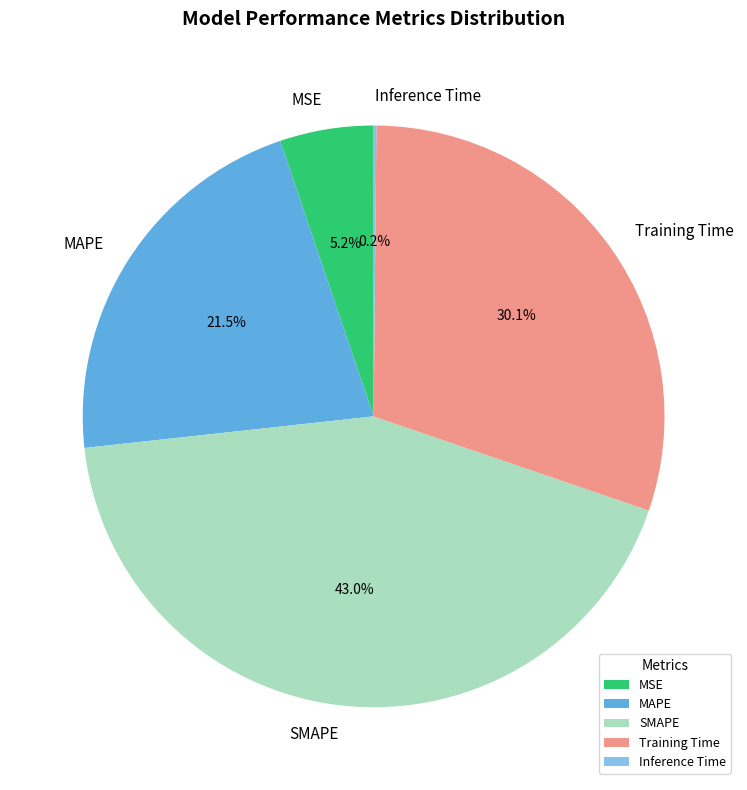

Combined, do Training Time and MAPE account for over 50%?

Yes